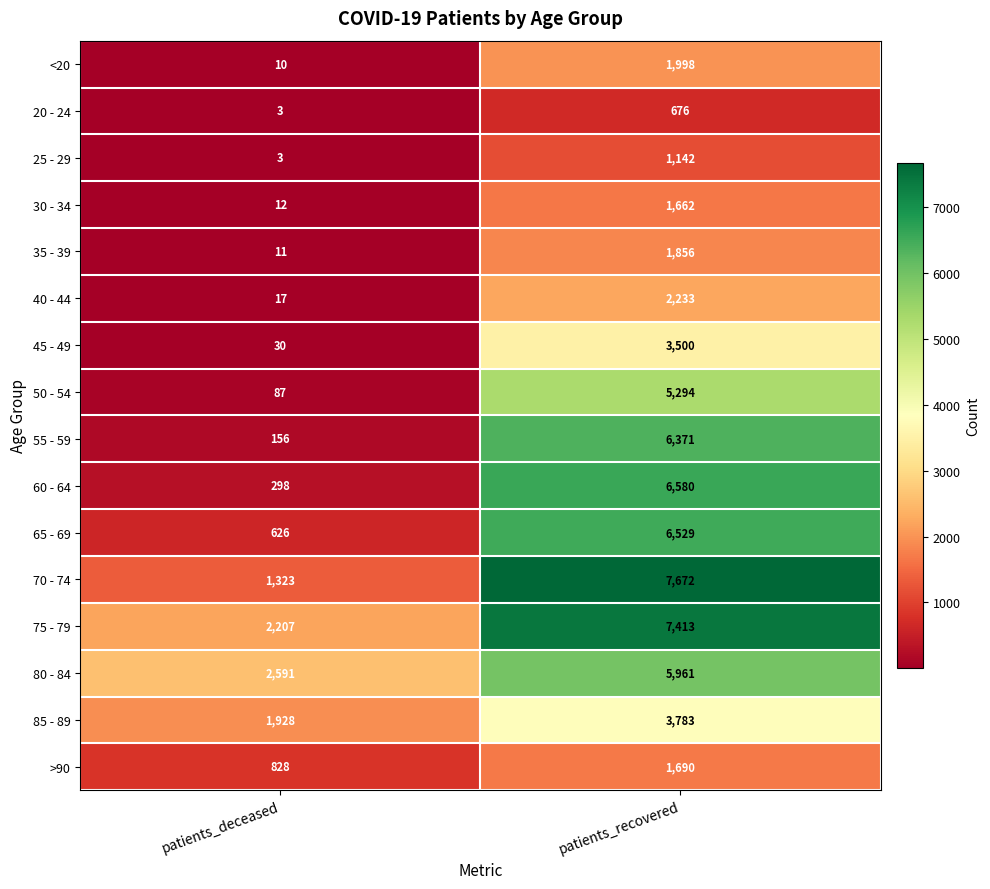

What is the lowest value of the 40 - 44 series?

17